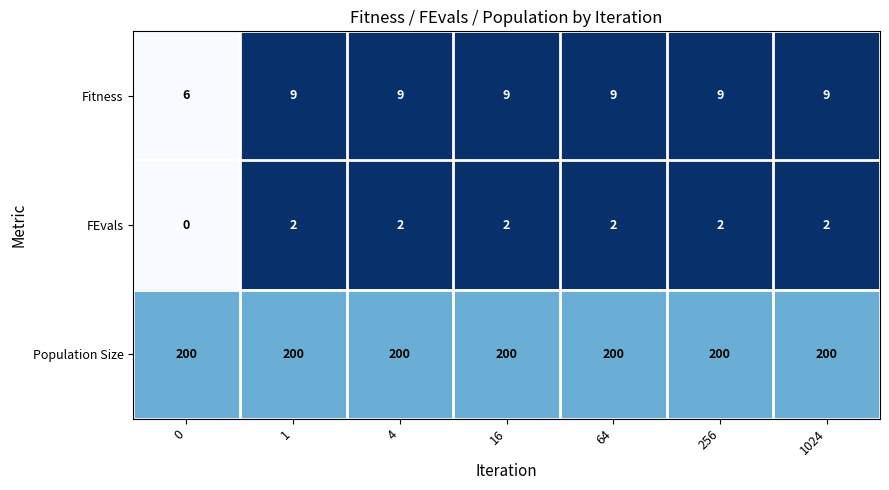

What is the highest value of the Population Size series?

200